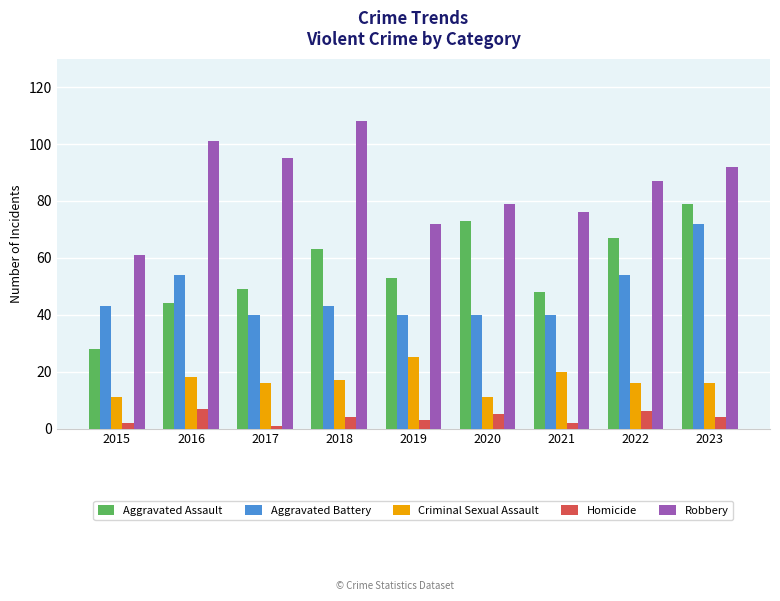

Reading left to right, what are all the values shown in this chart?

Aggravated Assault: 28	44	49	63	53	73	48	67	79
Aggravated Battery: 43	54	40	43	40	40	40	54	72
Criminal Sexual Assault: 11	18	16	17	25	11	20	16	16
Homicide: 2	7	1	4	3	5	2	6	4
Robbery: 61	101	95	108	72	79	76	87	92